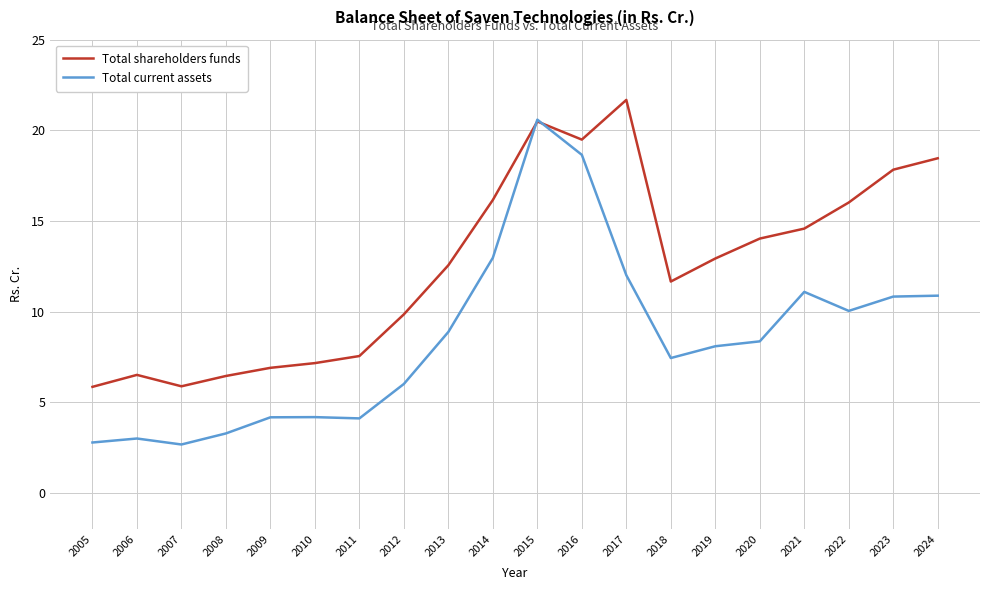

What is the lowest value of the Total current assets series?

2.7